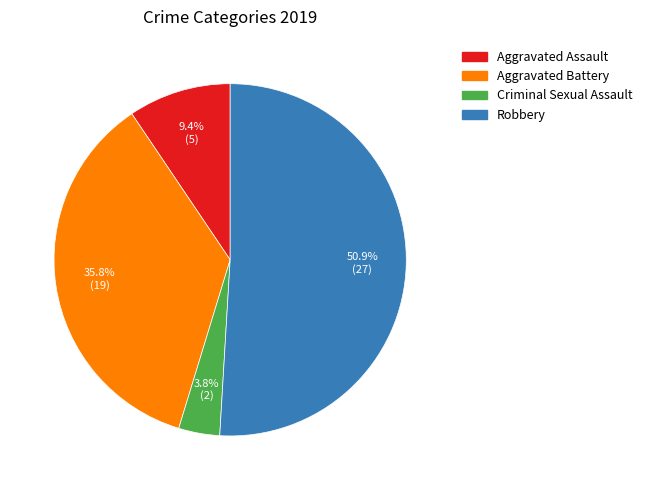

To the nearest percent, what percentage of the pie is Aggravated Assault?

9%